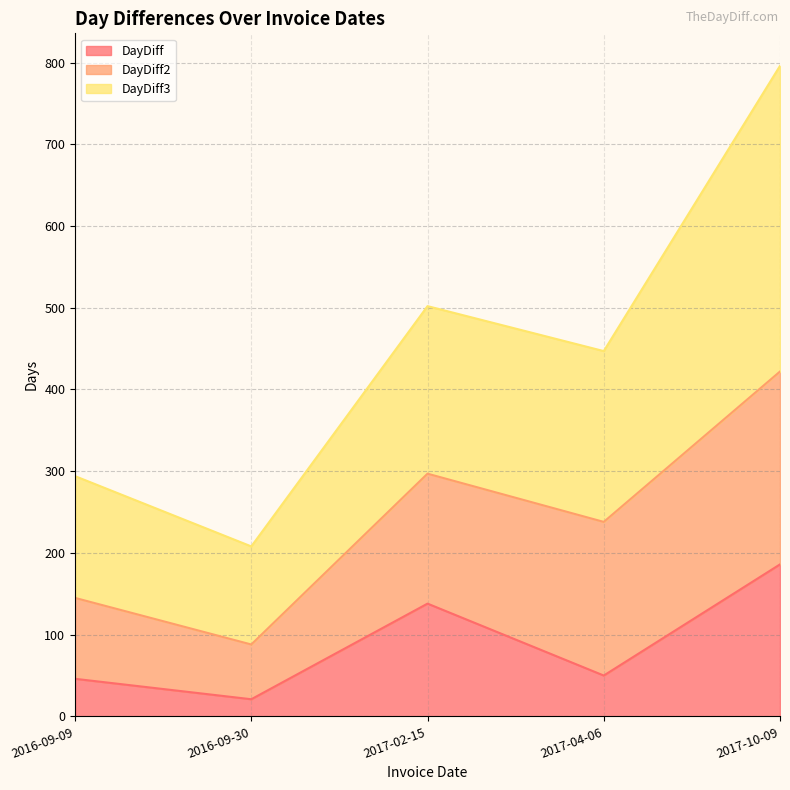

What is the total value across all series at 2017-10-09?

982